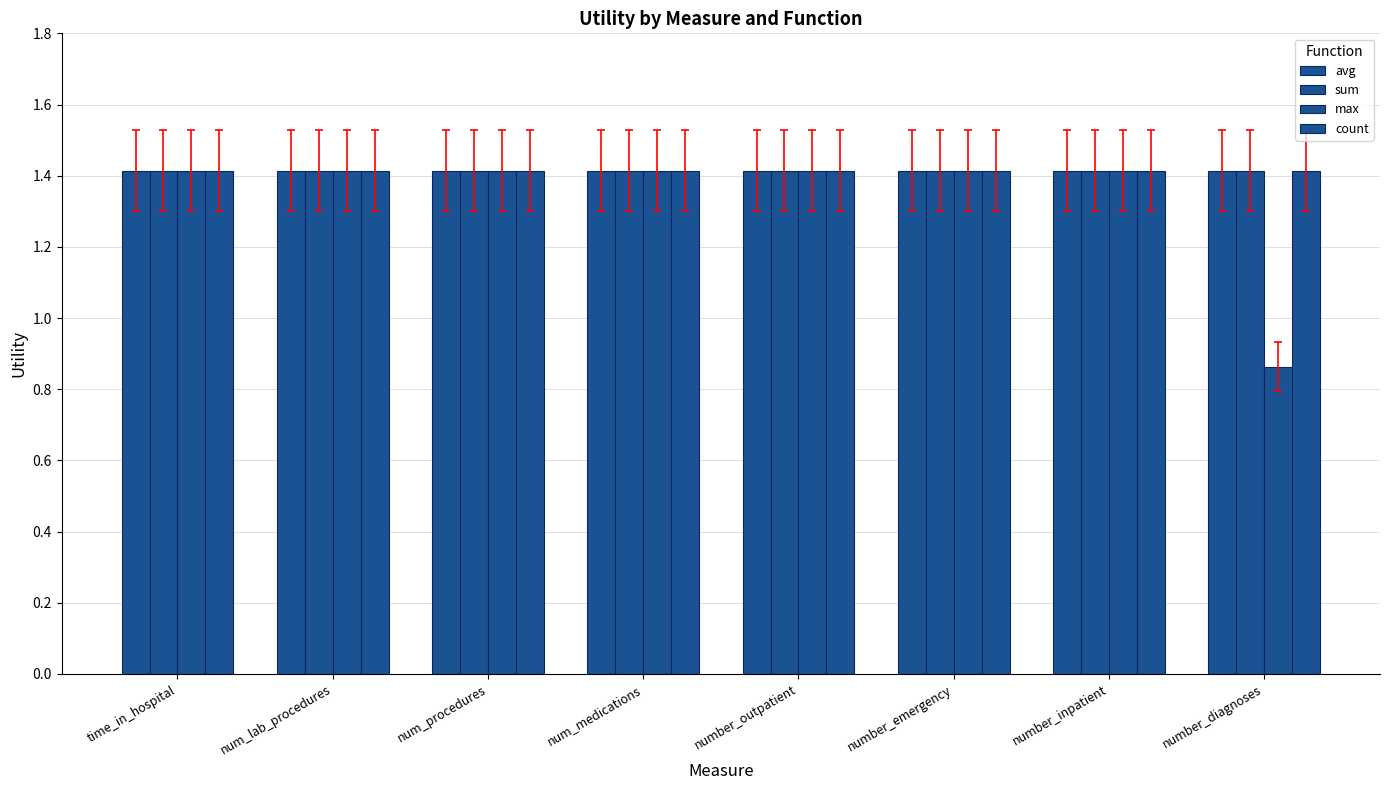

What is the sum of the count values at number_emergency and time_in_hospital?

2.8